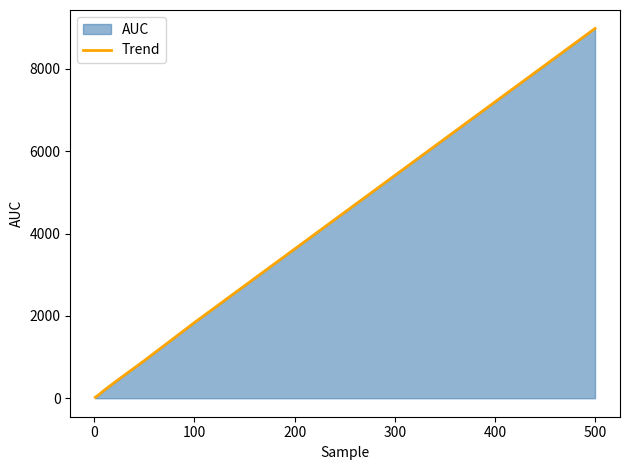

How many series are shown in this chart?

1